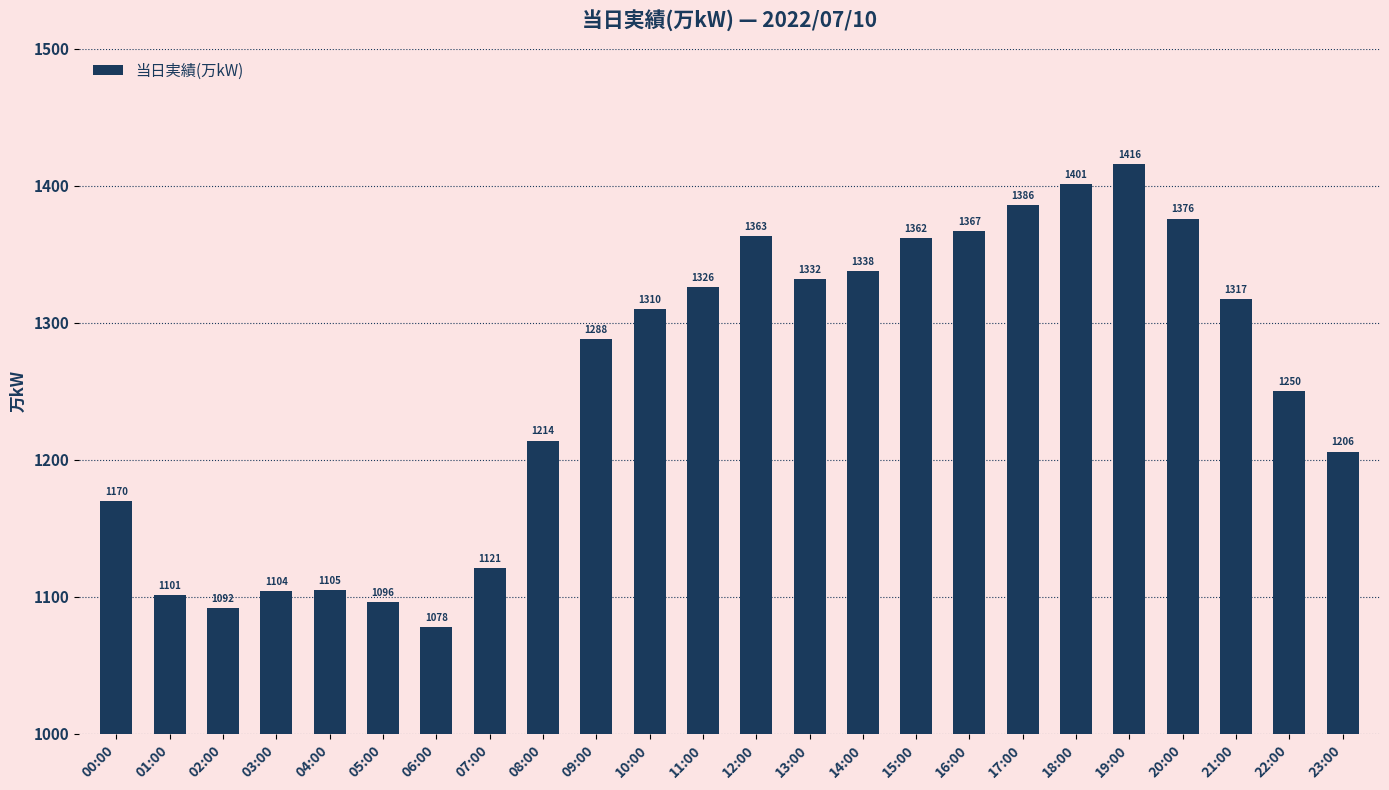

Rank the categories by value from lowest to highest.

06:00, 02:00, 05:00, 01:00, 03:00, 04:00, 07:00, 00:00, 23:00, 08:00, 22:00, 09:00, 10:00, 21:00, 11:00, 13:00, 14:00, 15:00, 12:00, 16:00, 20:00, 17:00, 18:00, 19:00